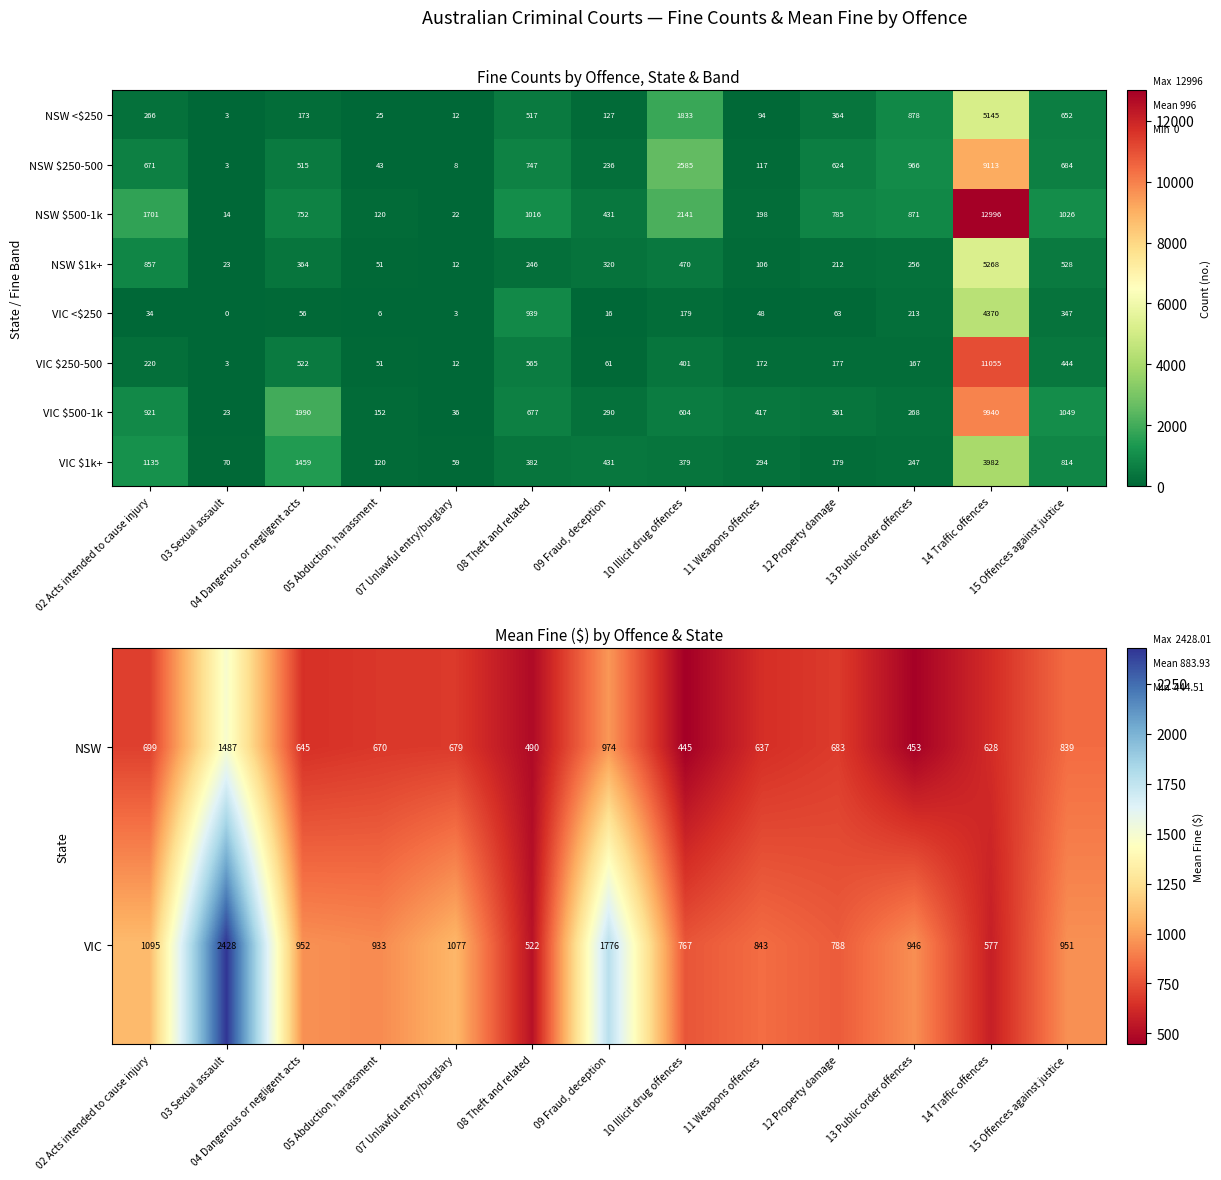

Is it true that NSW $500-1k equals 785 at 12 Property damage?

True